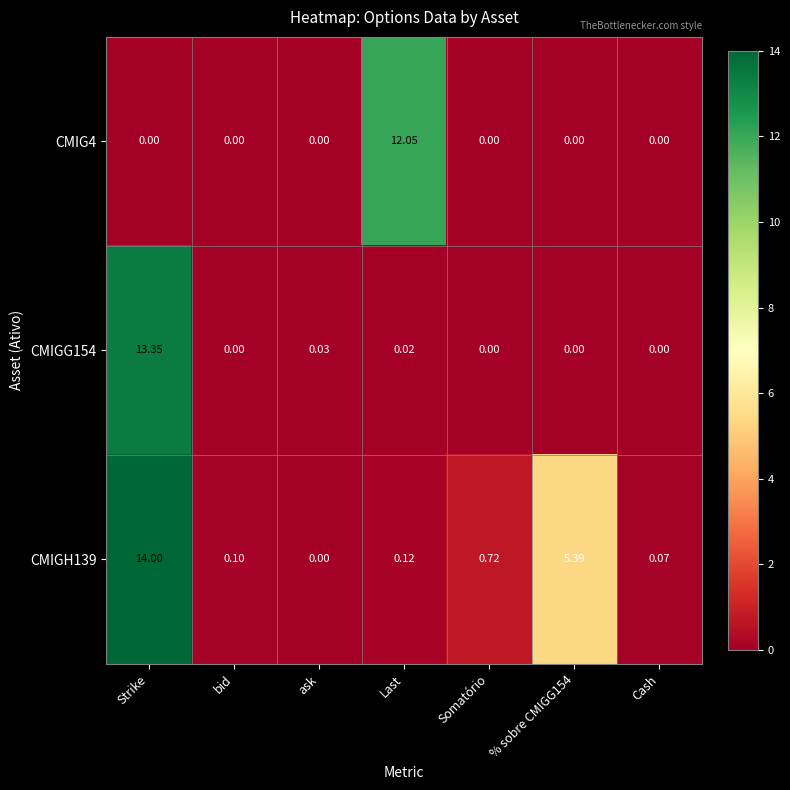

Which label corresponds to the largest value in the chart?

Strike